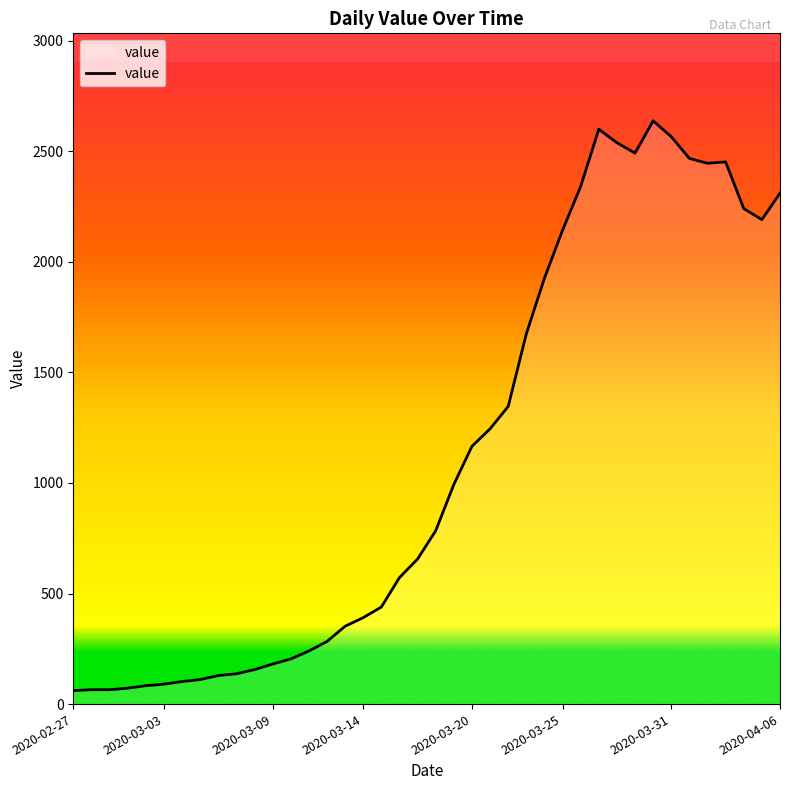

What is the greatest value displayed?

2638